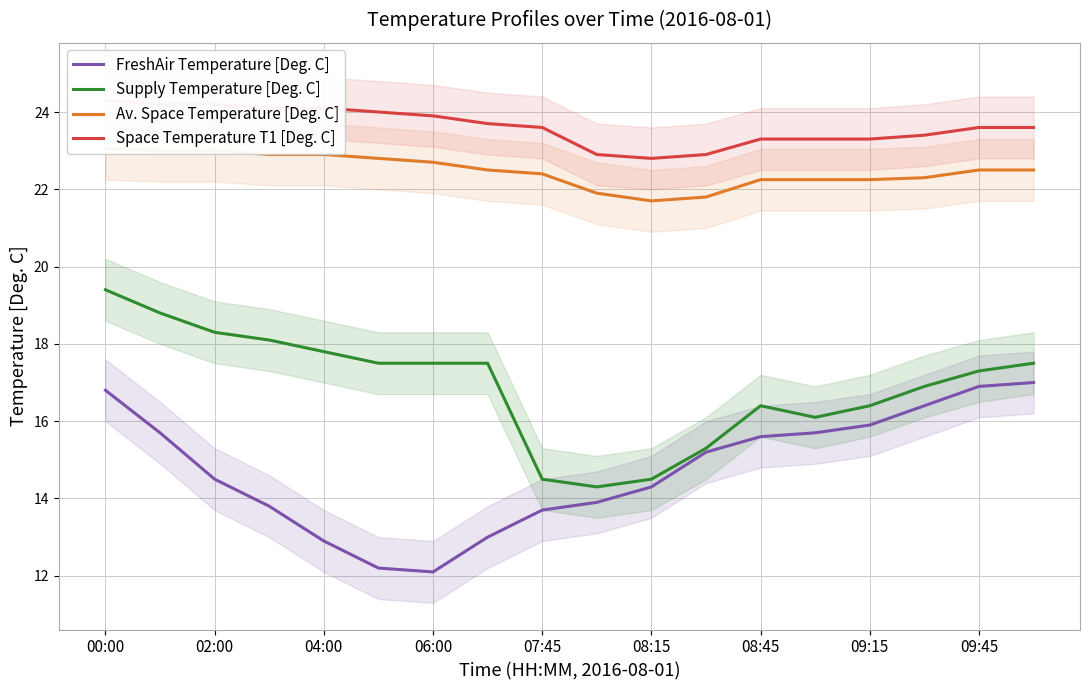

What is the lowest value of the Space Temperature T1 [Deg. C] series?

22.8